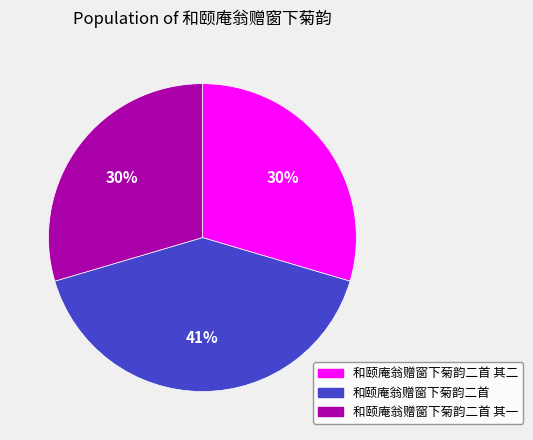

The 和颐庵翁赠窗下菊韵二首 slice represents 41% of the pie. True or false?

True